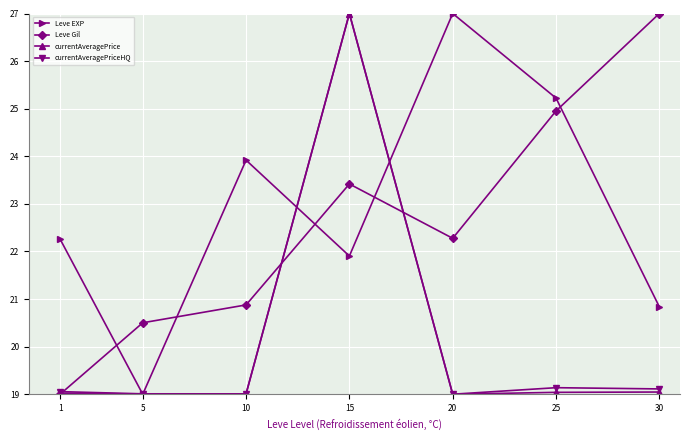

What is the difference between the highest and lowest values at 5?

1.5